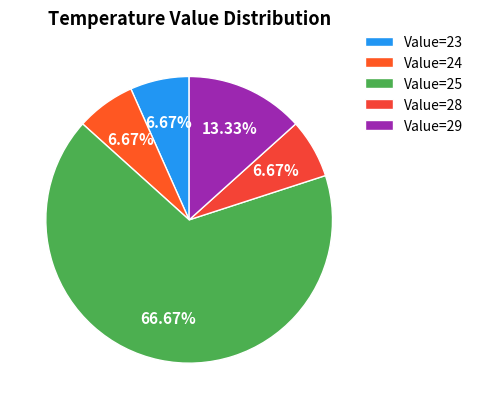

Which slice is the largest?

Value=25